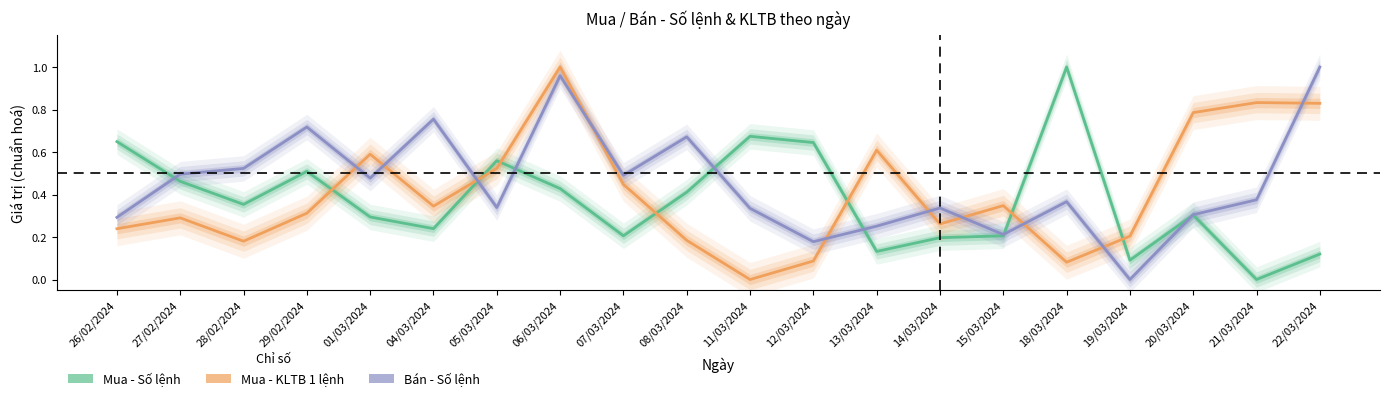

What position from the right is 14/03/2024?

7